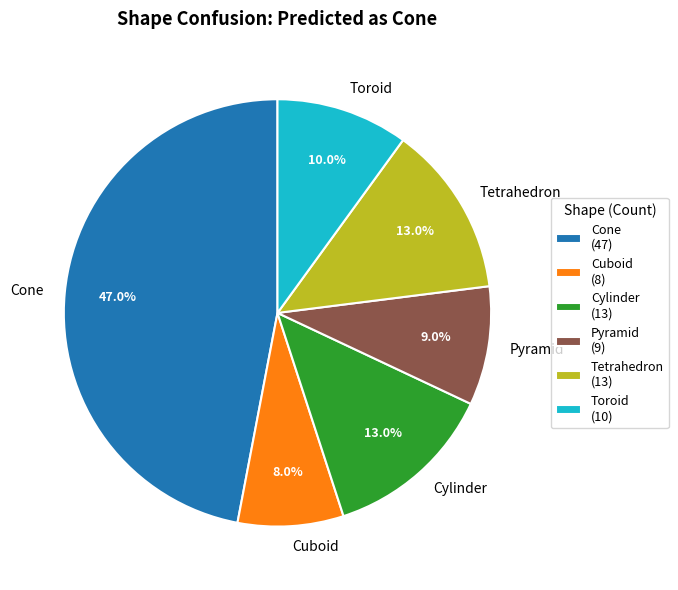

To the nearest percent, what portion does Cylinder represent?

13%